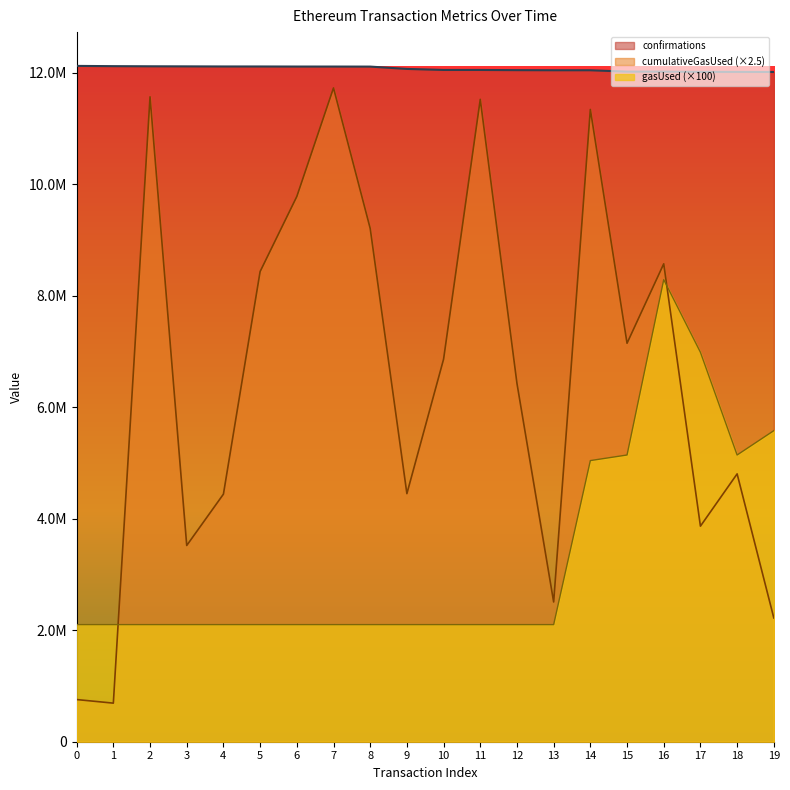

What is the difference between the maximum and minimum values in the cumulativeGasUsed series?

11031397.5